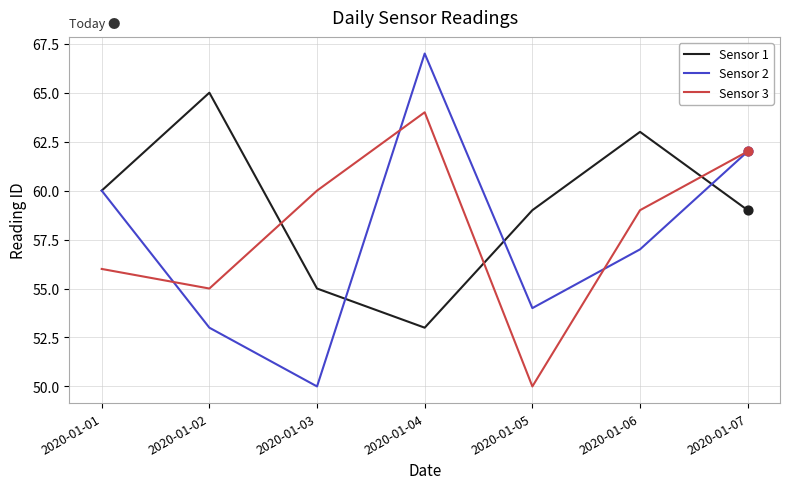

At how many categories does at least one series exceed 58?

7